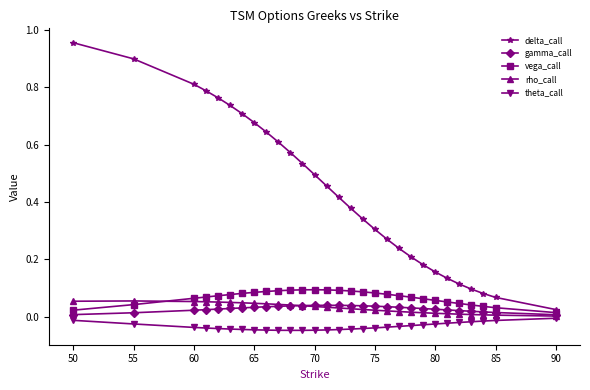

True or false: rho_call and vega_call intersect in this chart.

True